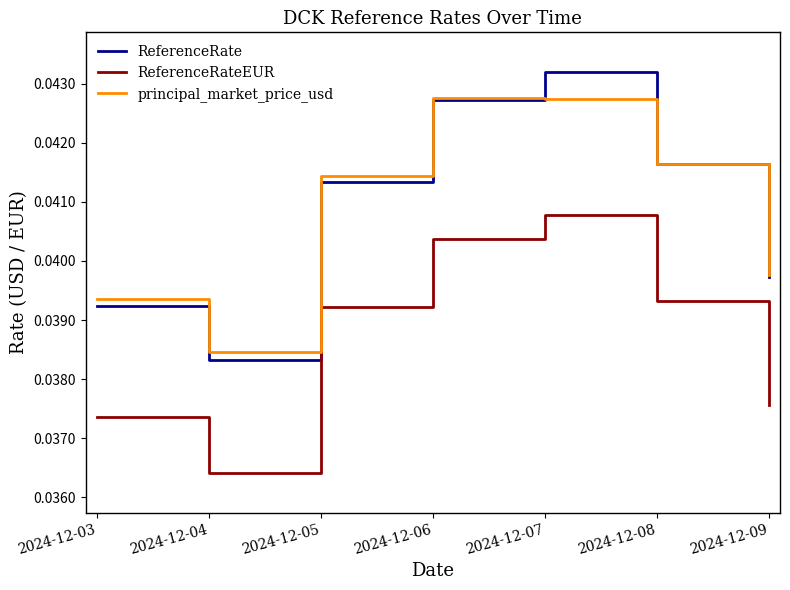

True or false: ReferenceRateEUR and principal_market_price_usd cross at least once.

False